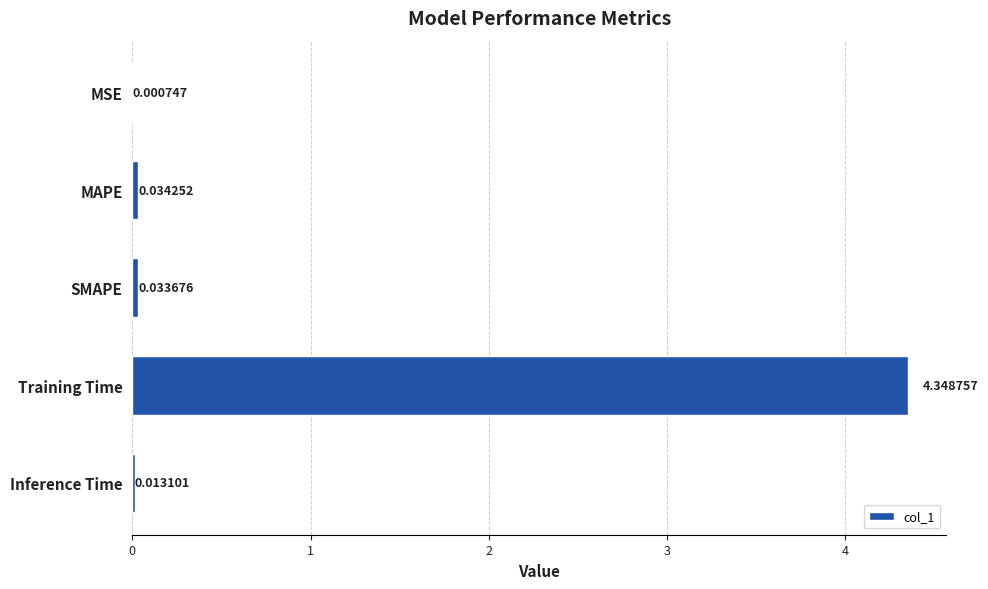

Does the chart contain stacked bars?

No